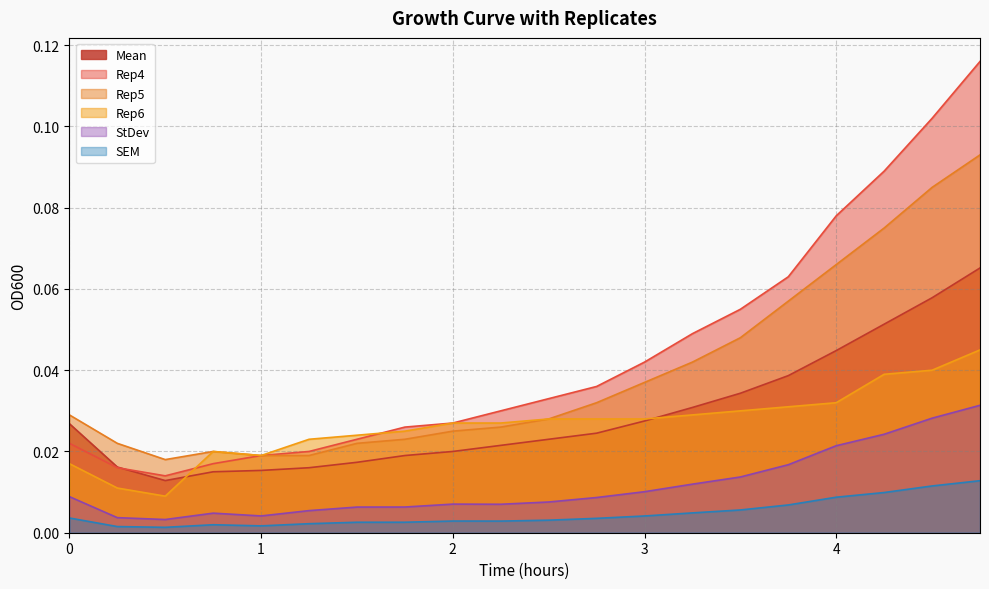

How many times do Rep6 and Mean cross each other?

2